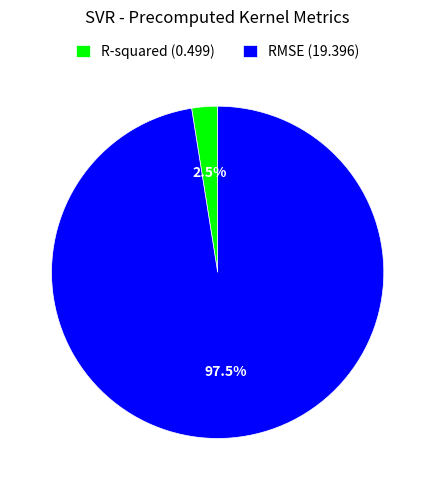

Which slice is the largest?

RMSE